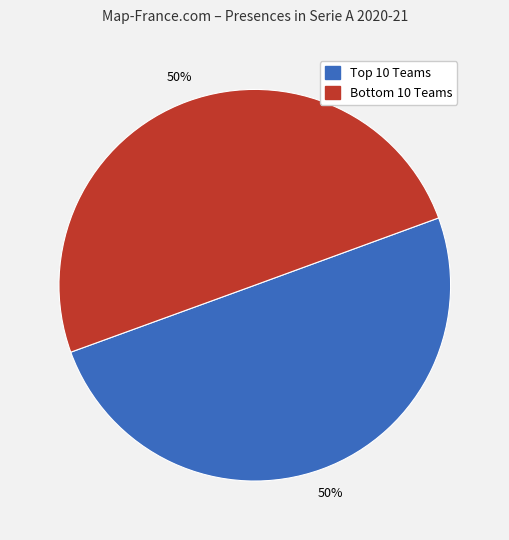

To the nearest percent, what is the average slice percentage?

50%